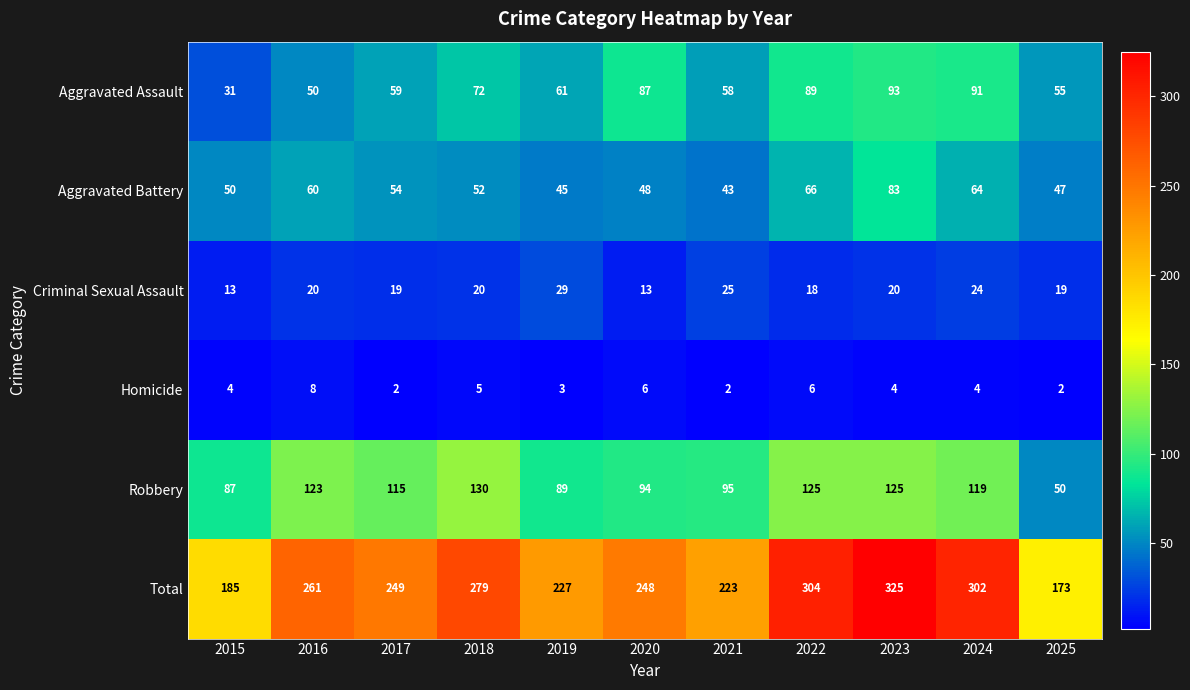

What is the maximum value shown in the chart?

325